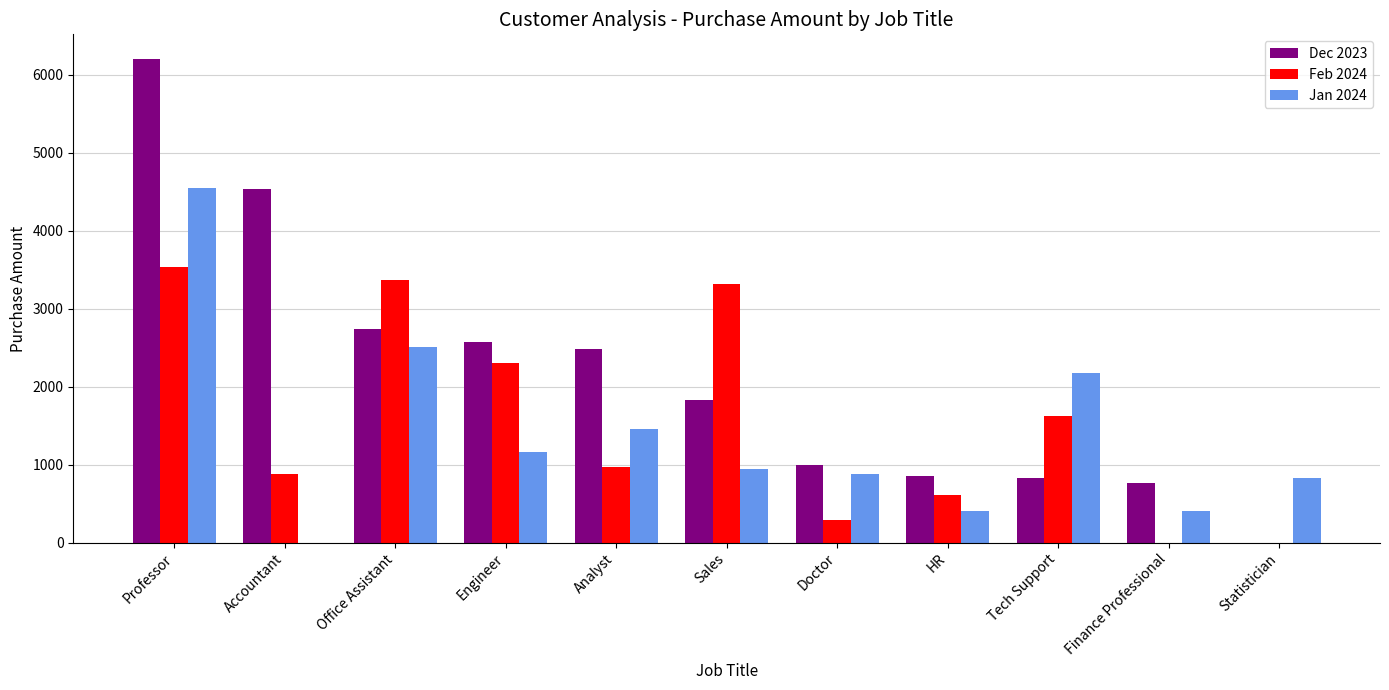

What is the highest value of the Jan 2024 series?

4555